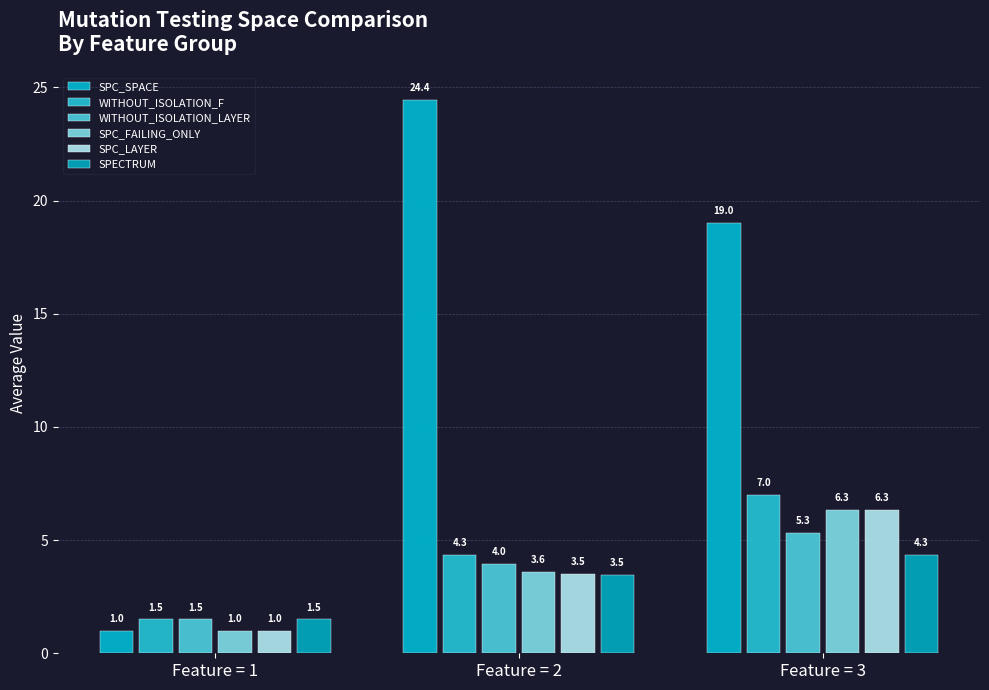

What value does the WITHOUT_ISOLATION_LAYER series have at Feature = 2?

4.0